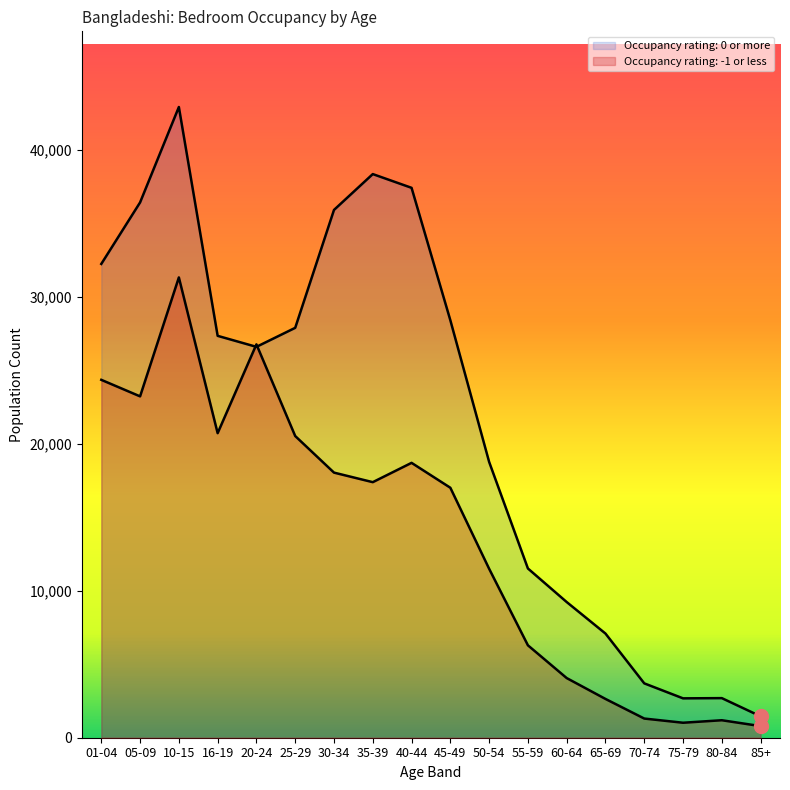

How many interior local peaks does the Occupancy rating: -1 or less series have?

4